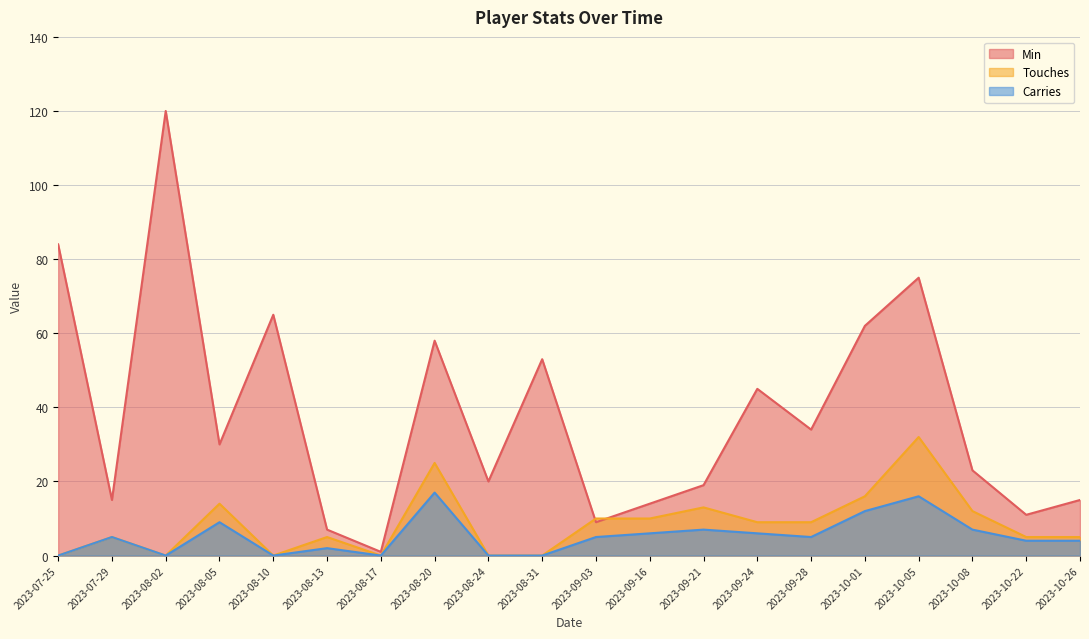

What is the spread (max minus min) of values at 2023-08-17?

1